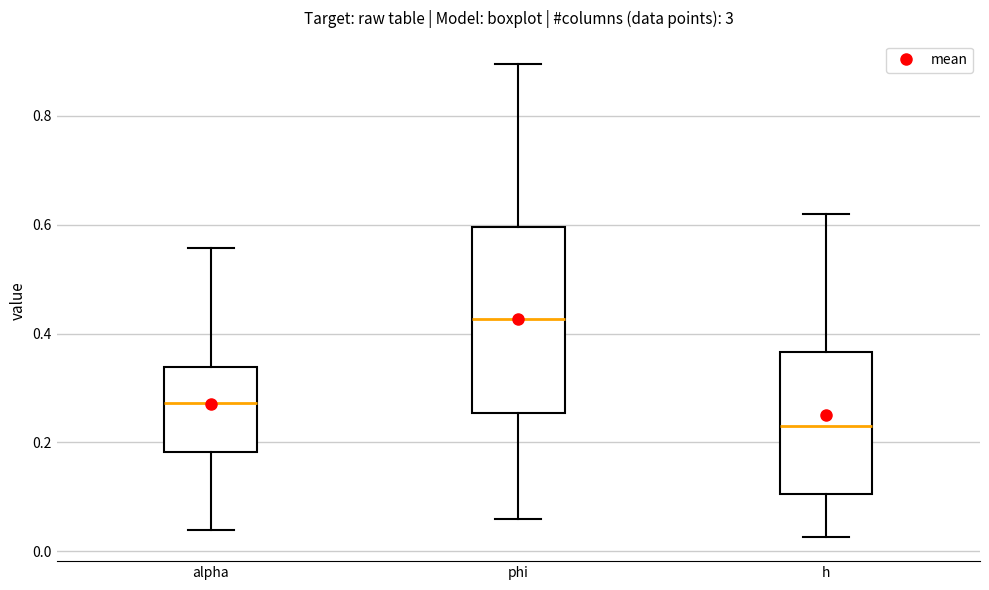

Which box is the tallest, from its lower edge to its upper edge?

phi